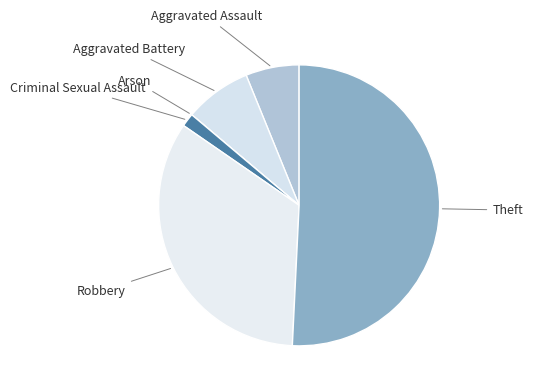

Which slice is the largest?

Theft